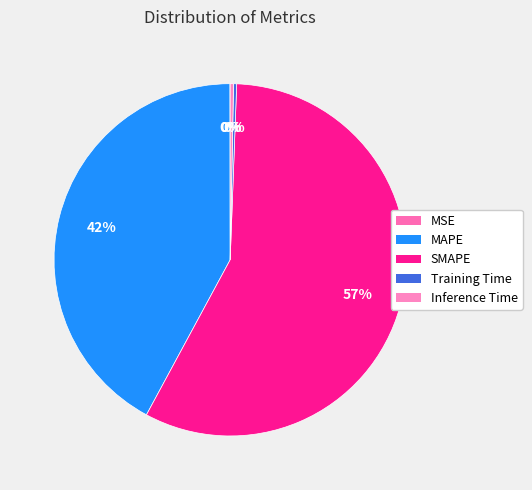

Does MAPE represent more than half of the total?

No